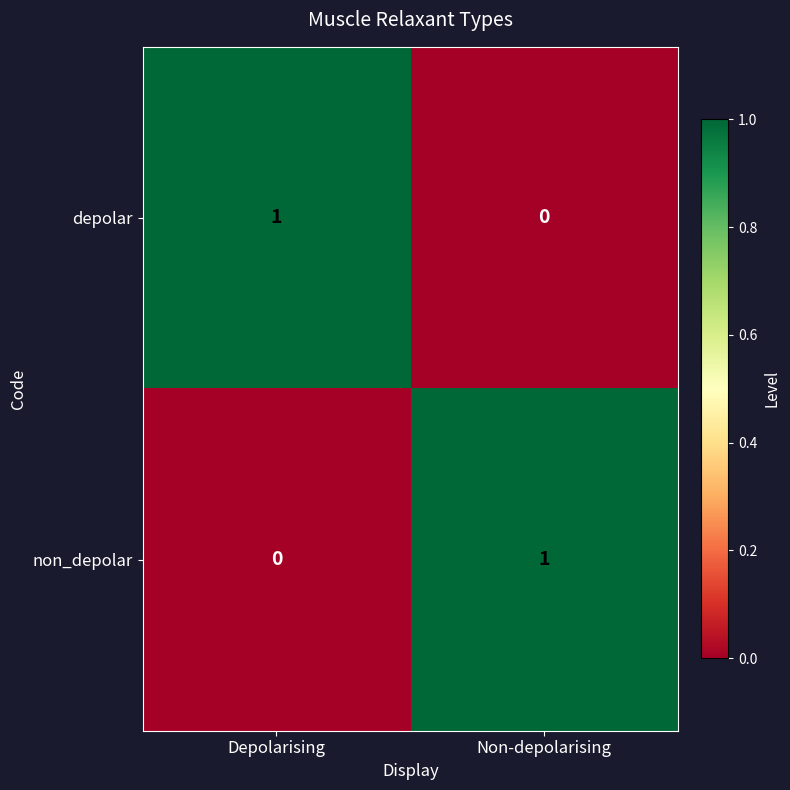

How many distinct data groups are displayed?

2